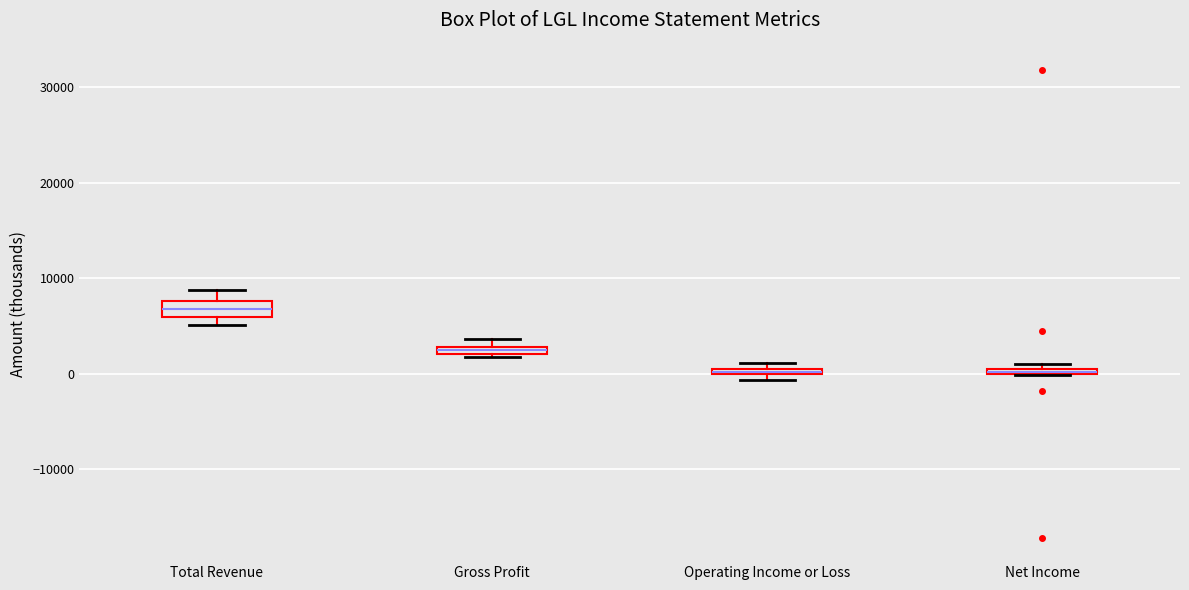

Where is the upper edge of the box for Net Income on the y-axis? The values are not printed on the chart, so give them approximately, as read against the axis.

1000